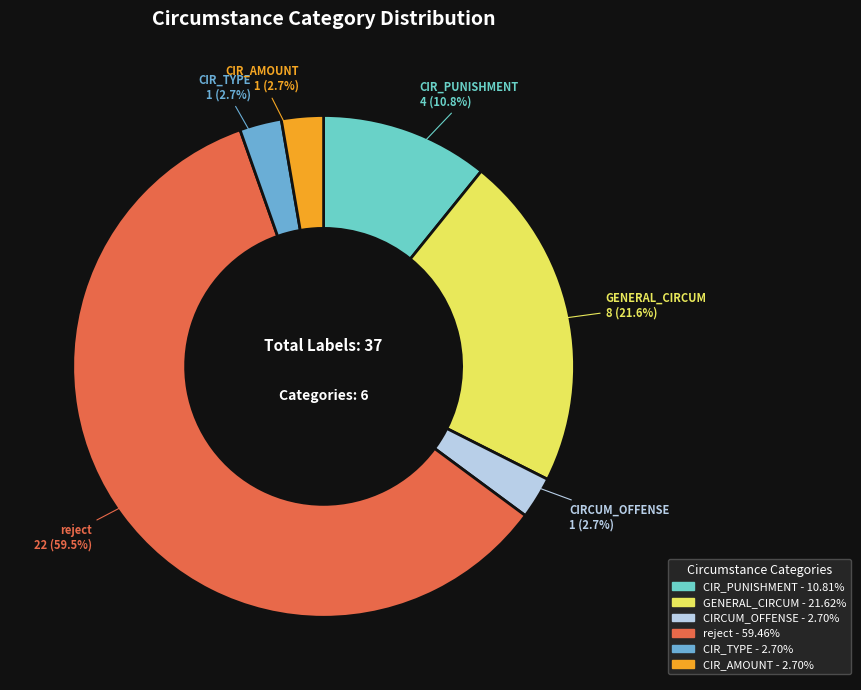

What portion of the pie excludes reject?

40.5%